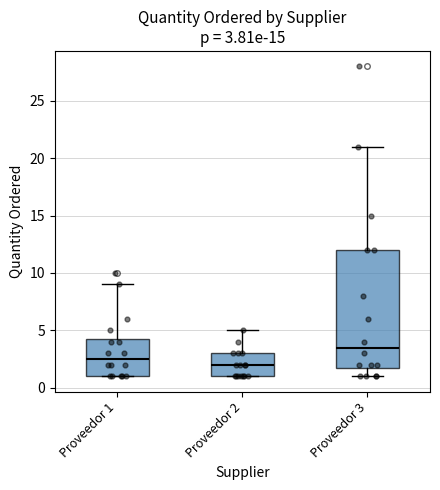

Which box's median line is the highest?

Proveedor 3